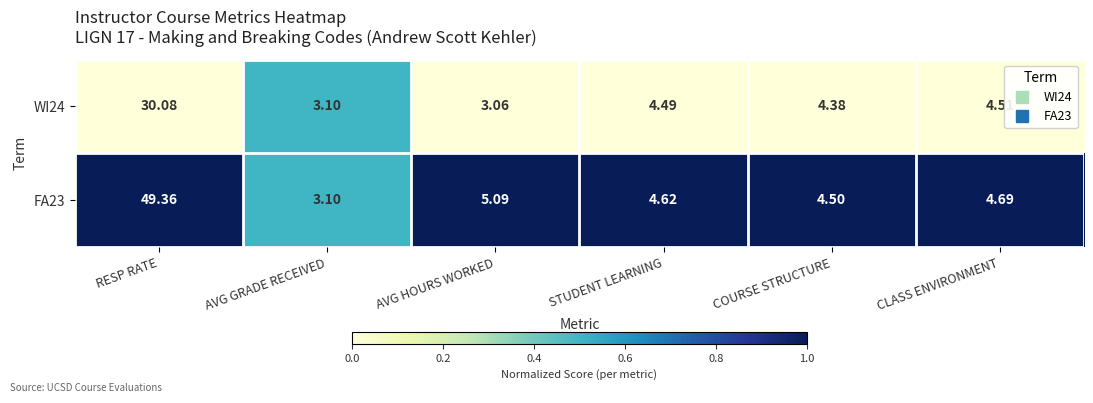

Which category has the highest value across all series?

RESP RATE